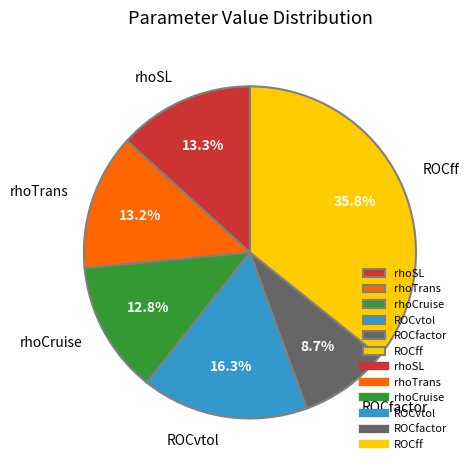

To the nearest percent, what is the average slice percentage?

17%